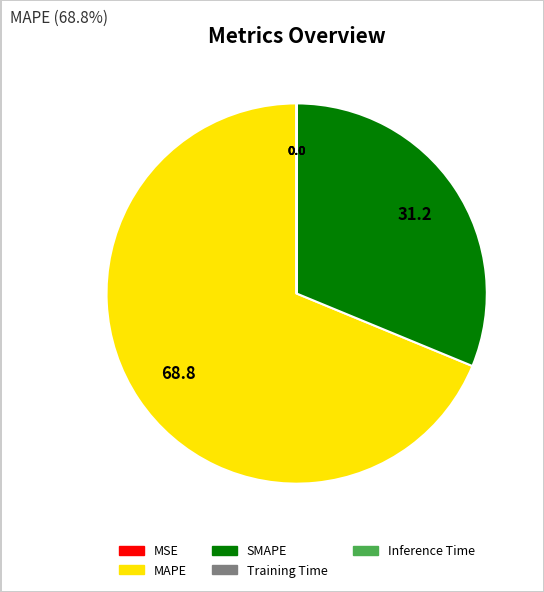

Is there any slice that represents more than half of the pie?

Yes